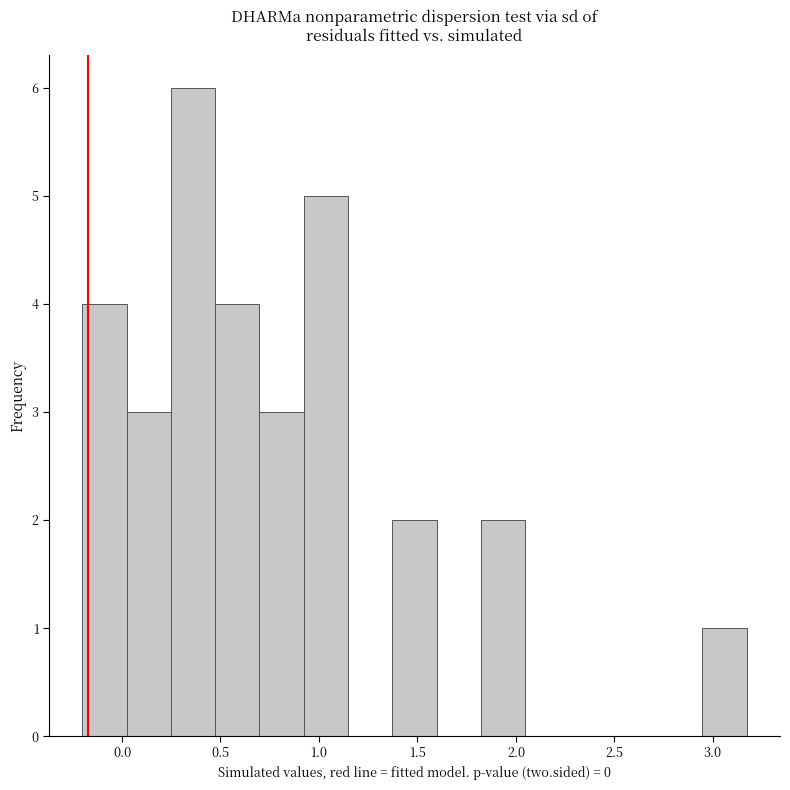

Over which range of the x-axis is the bar tallest?

0.25 to 0.45